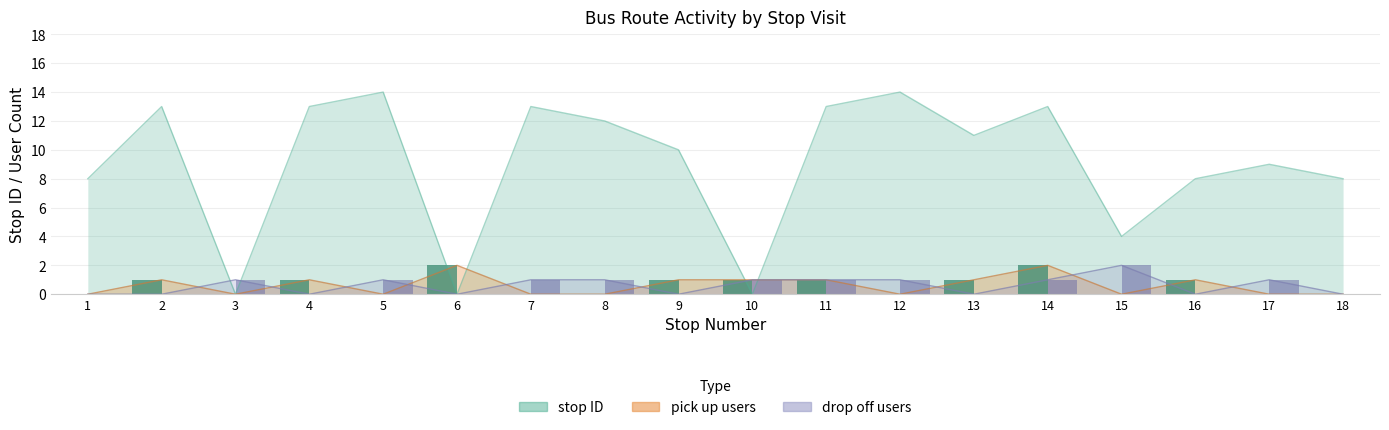

Which label corresponds to the smallest value in the chart?

1